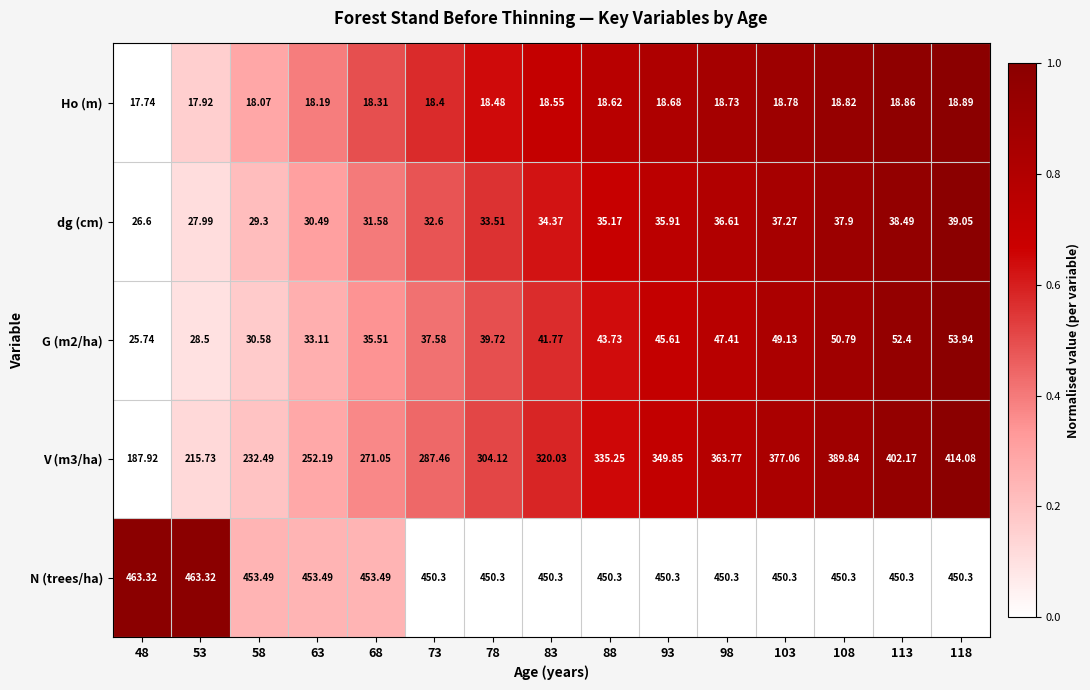

Is the value of N (trees/ha) at 118 greater than the value of dg (cm) at 83?

Yes